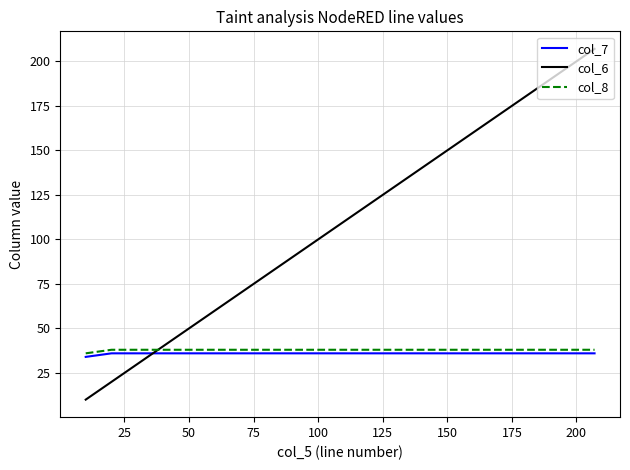

What is the greatest value displayed?

207